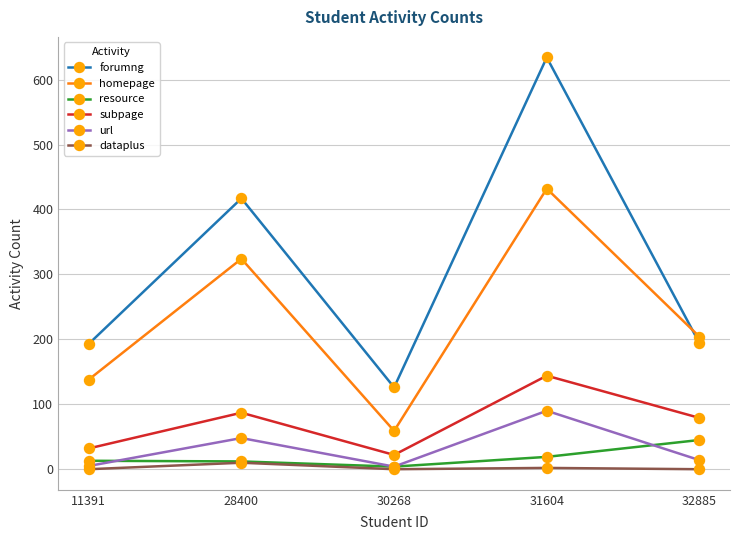

Does the chart have visible grid lines?

Yes